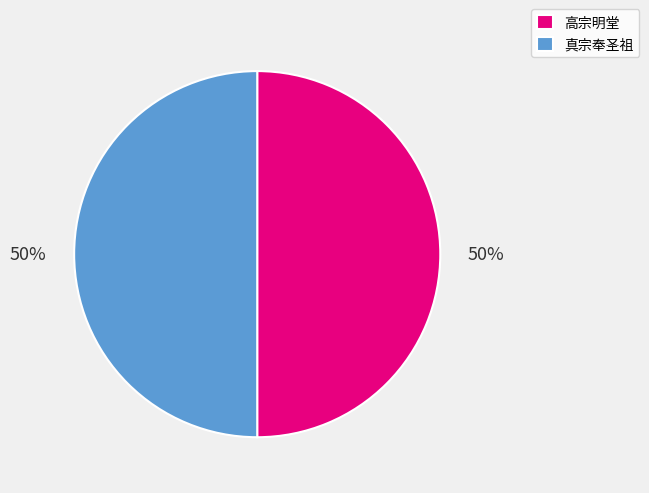

How many slices are in this pie chart?

2